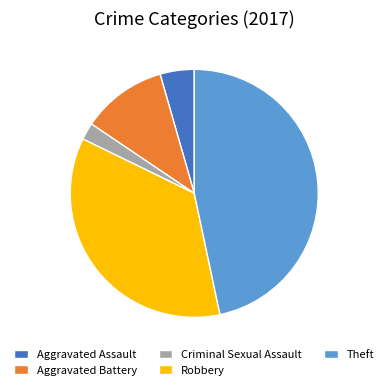

Combined, do Aggravated Assault and Aggravated Battery account for over 50%?

No